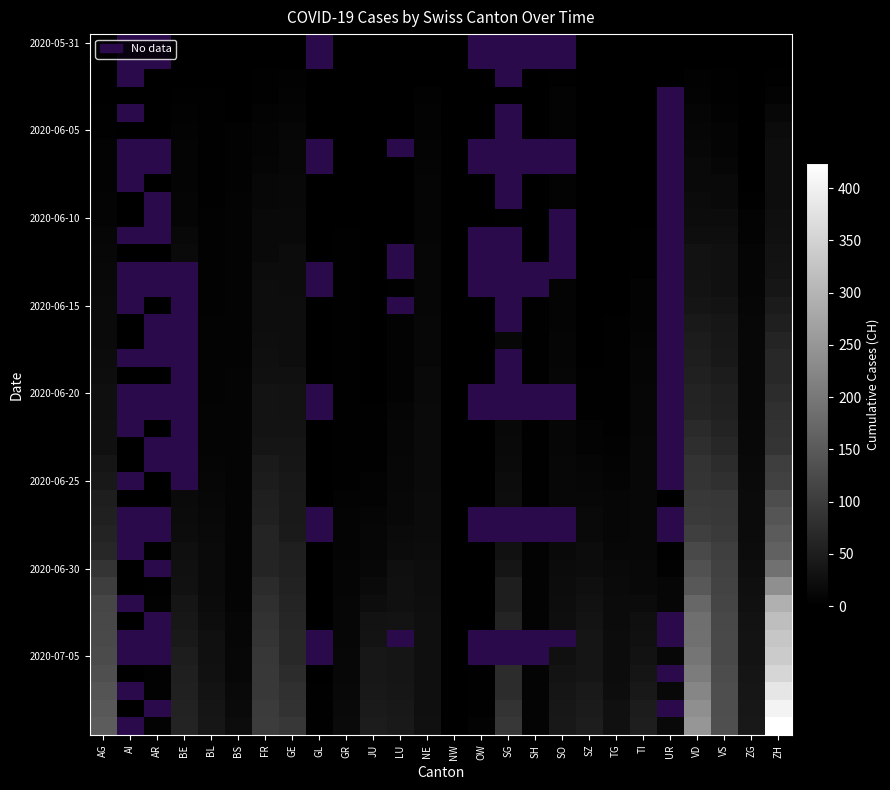

At which label does 2020-06-15 first exceed 5?

AG